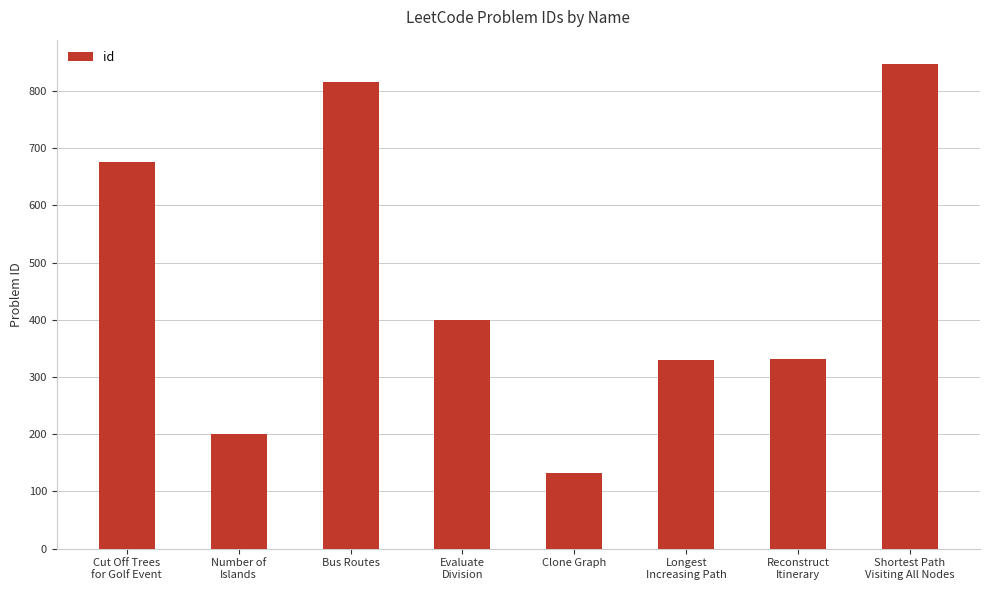

The chart shows a value of 847 at Shortest Path
Visiting All Nodes. True or false?

True